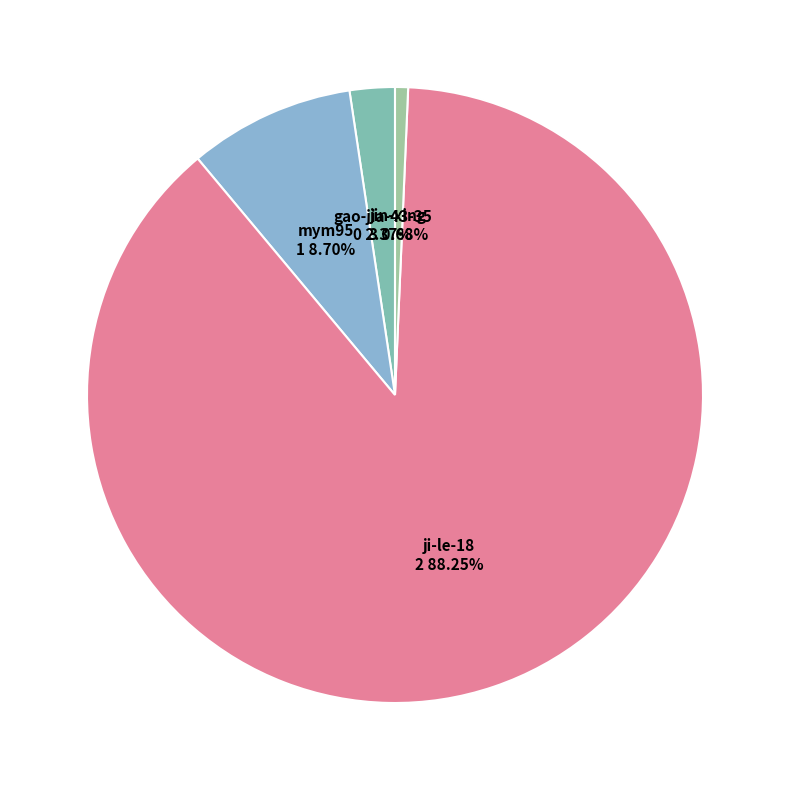

Count the number of slices in the pie.

4